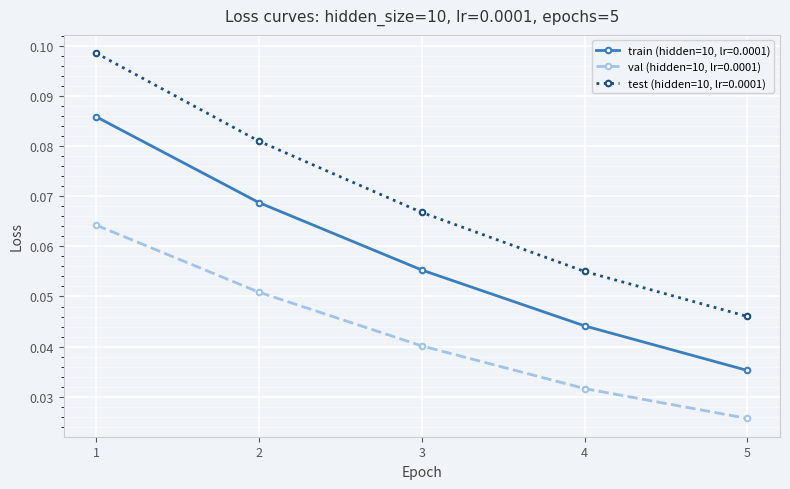

At which label is val (hidden=10, lr=0.0001) closest to 0?

5